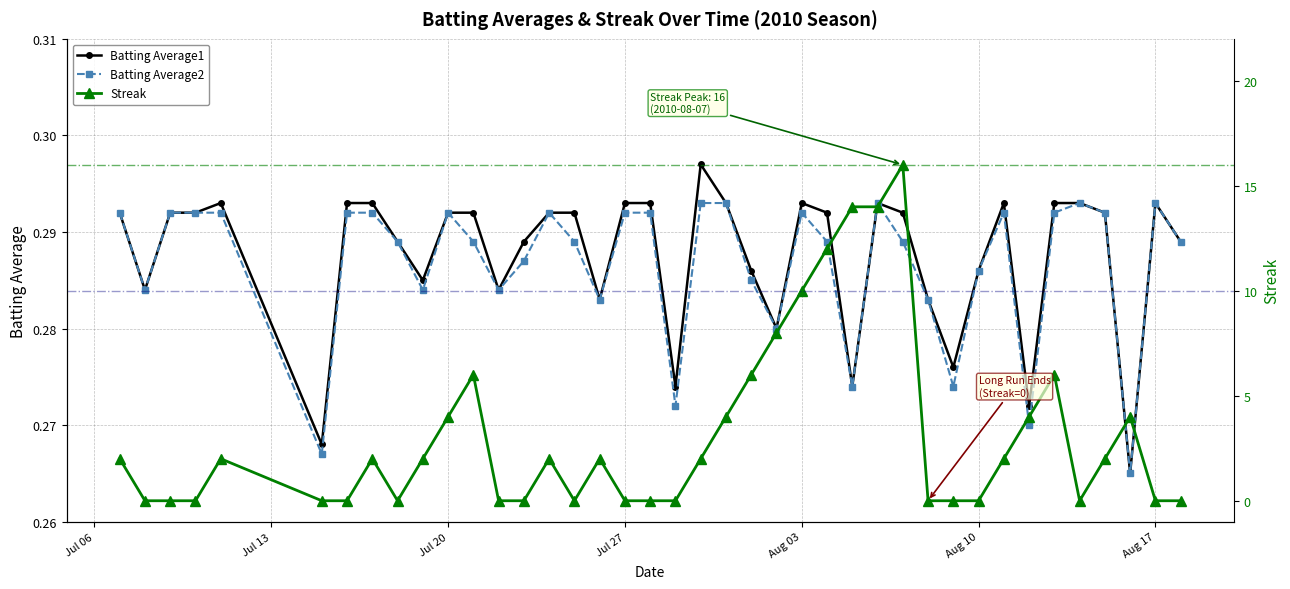

How many categories are shown in the chart?

40